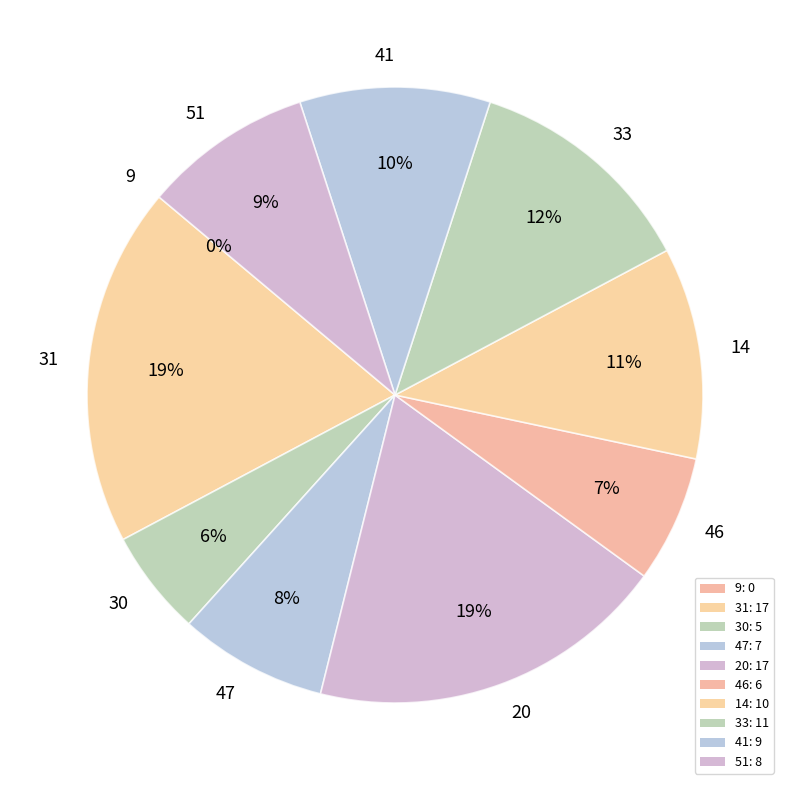

To the nearest percent, what is the difference between the 51 and 46 slice percentages?

2%